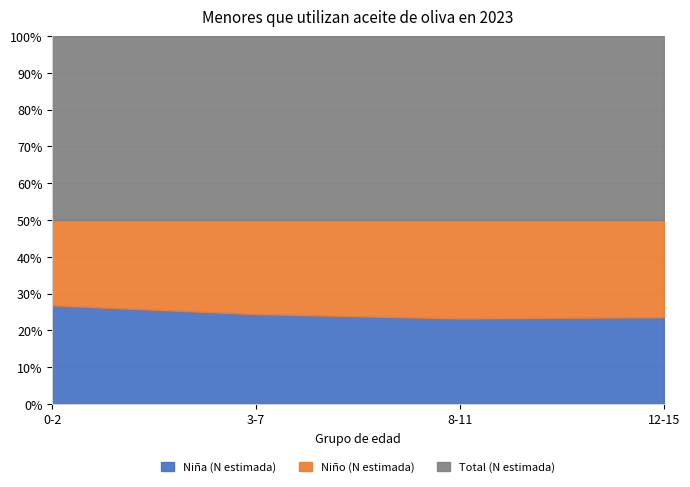

What is the highest value of the Niño (N estimada) series?

283842